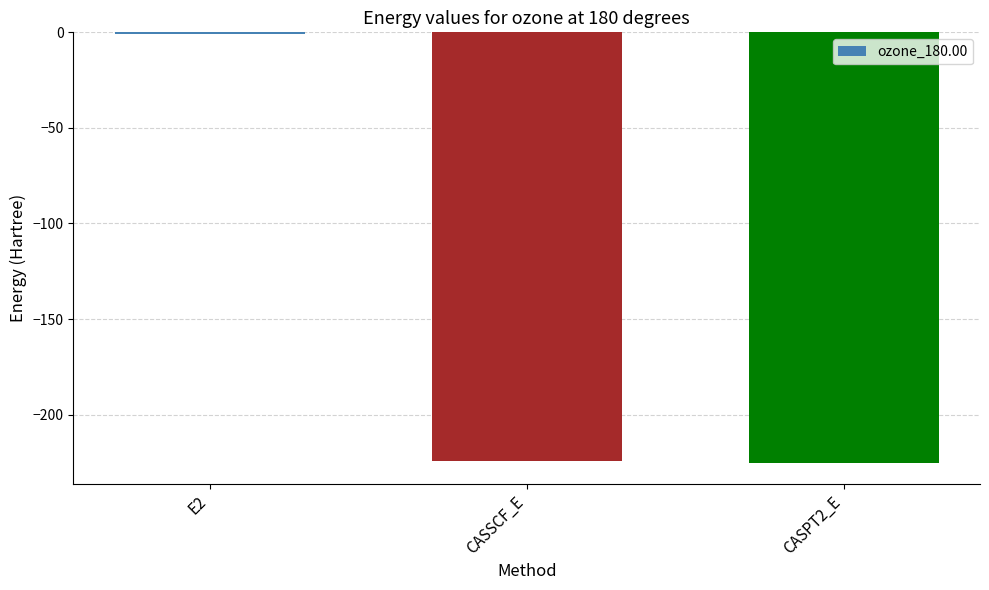

Are the bars horizontal?

No